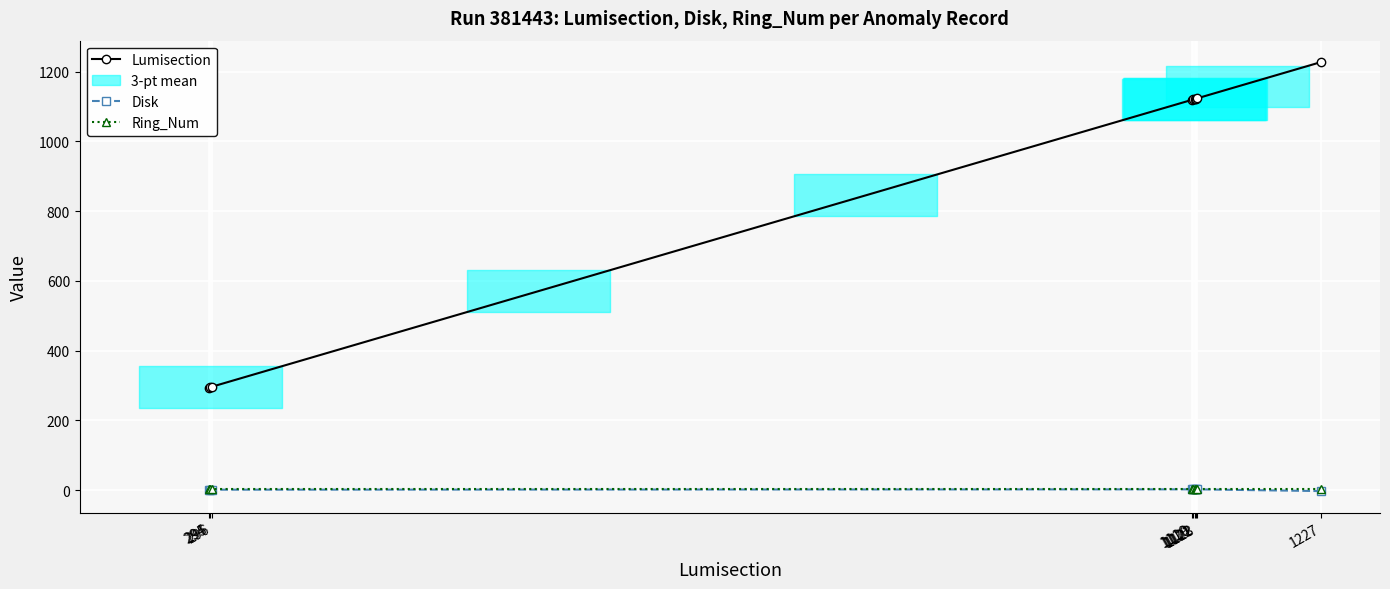

Count the Disk values in the range 1 to 2.

8